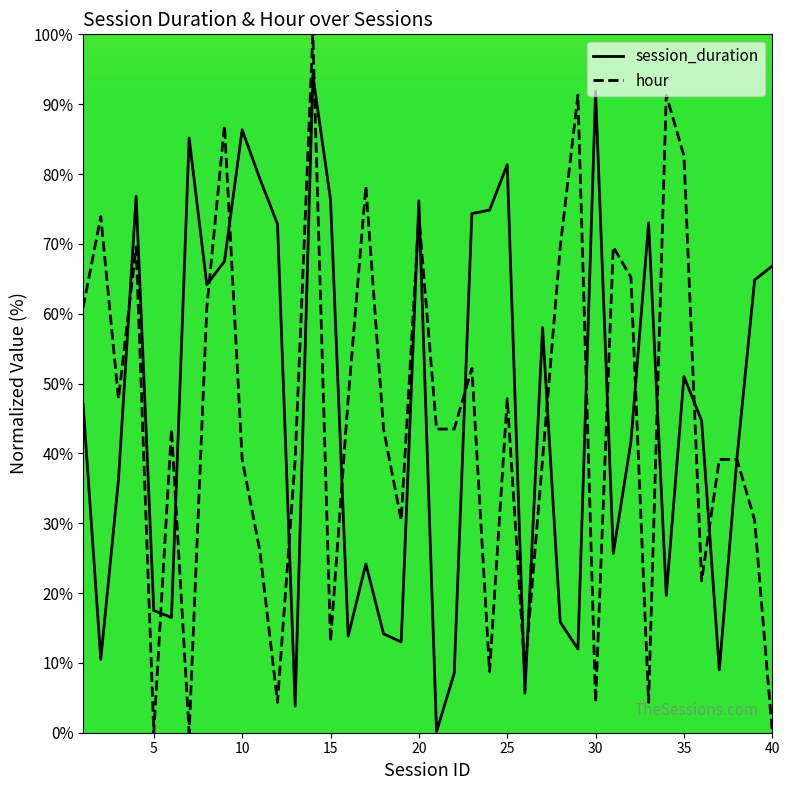

What is the maximum value for hour?

100.0